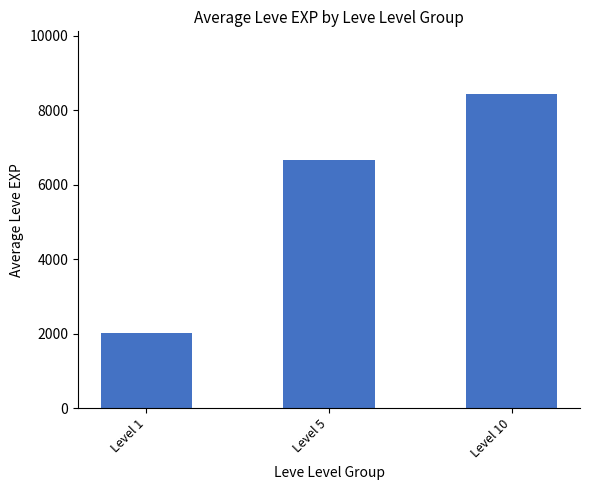

Reading left to right, transcribe all the data shown in this chart.

Level 1=2031	Level 5=6655	Level 10=8435